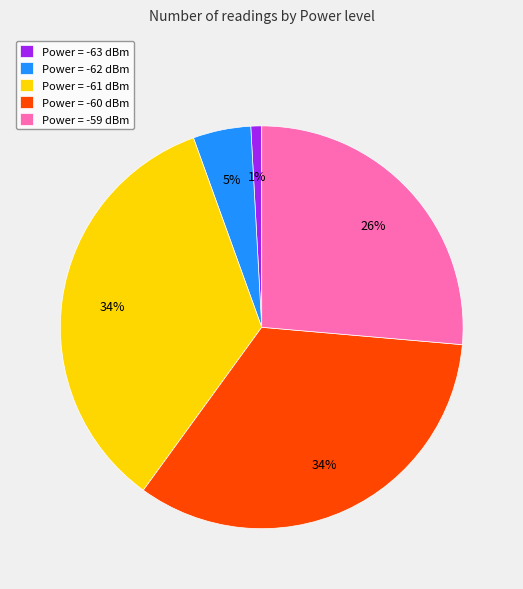

What is the smallest slice in the pie chart?

Power = -63 dBm